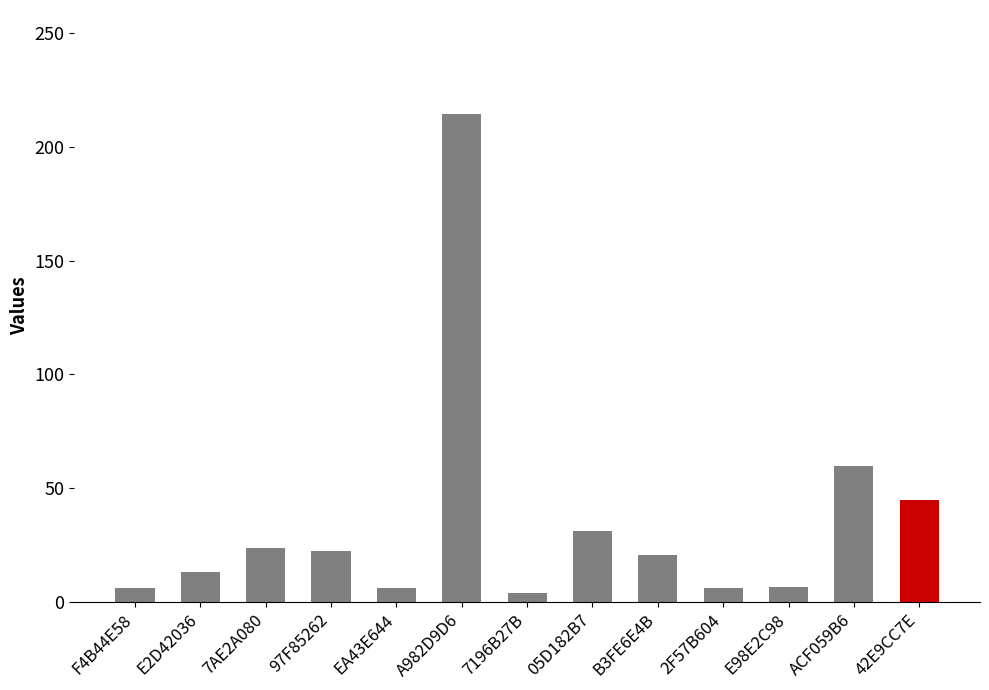

What is the maximum value shown in the chart?

214.4